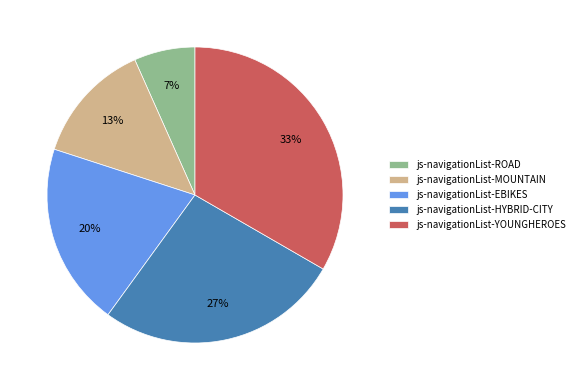

To the nearest percent, what is the difference between the js-navigationList-EBIKES and js-navigationList-ROAD slice percentages?

13%